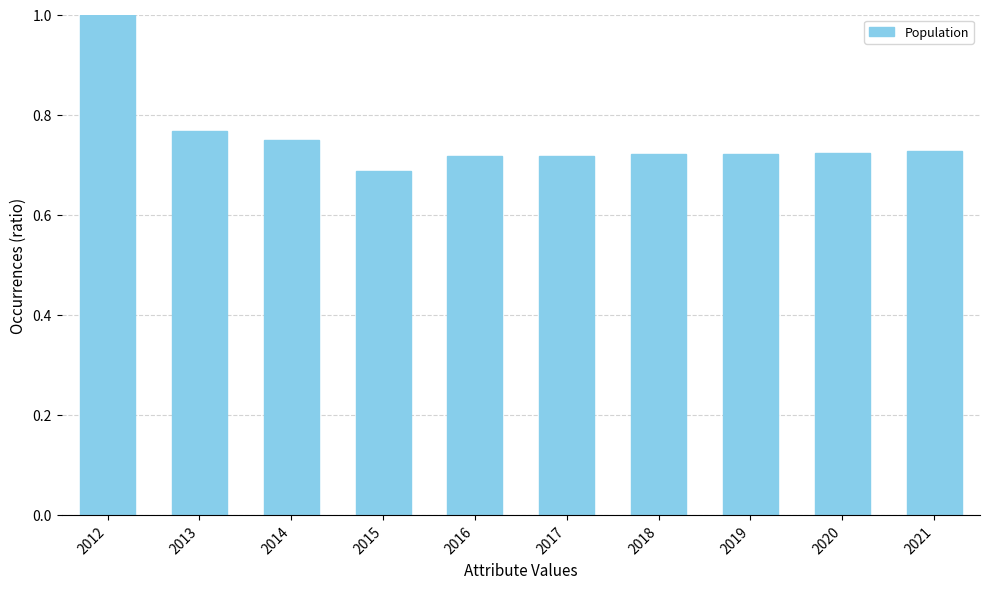

Is it true that the value at 2020 is 0.2?

False